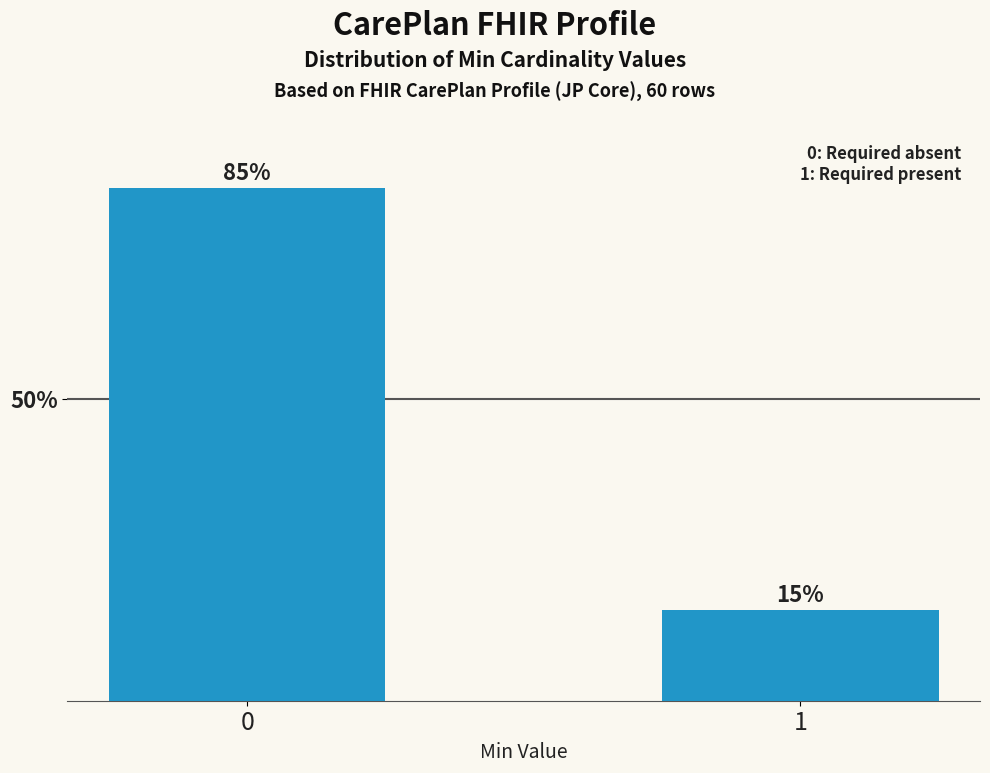

Reading left to right, what are all the values shown in this chart?

0=85	1=15